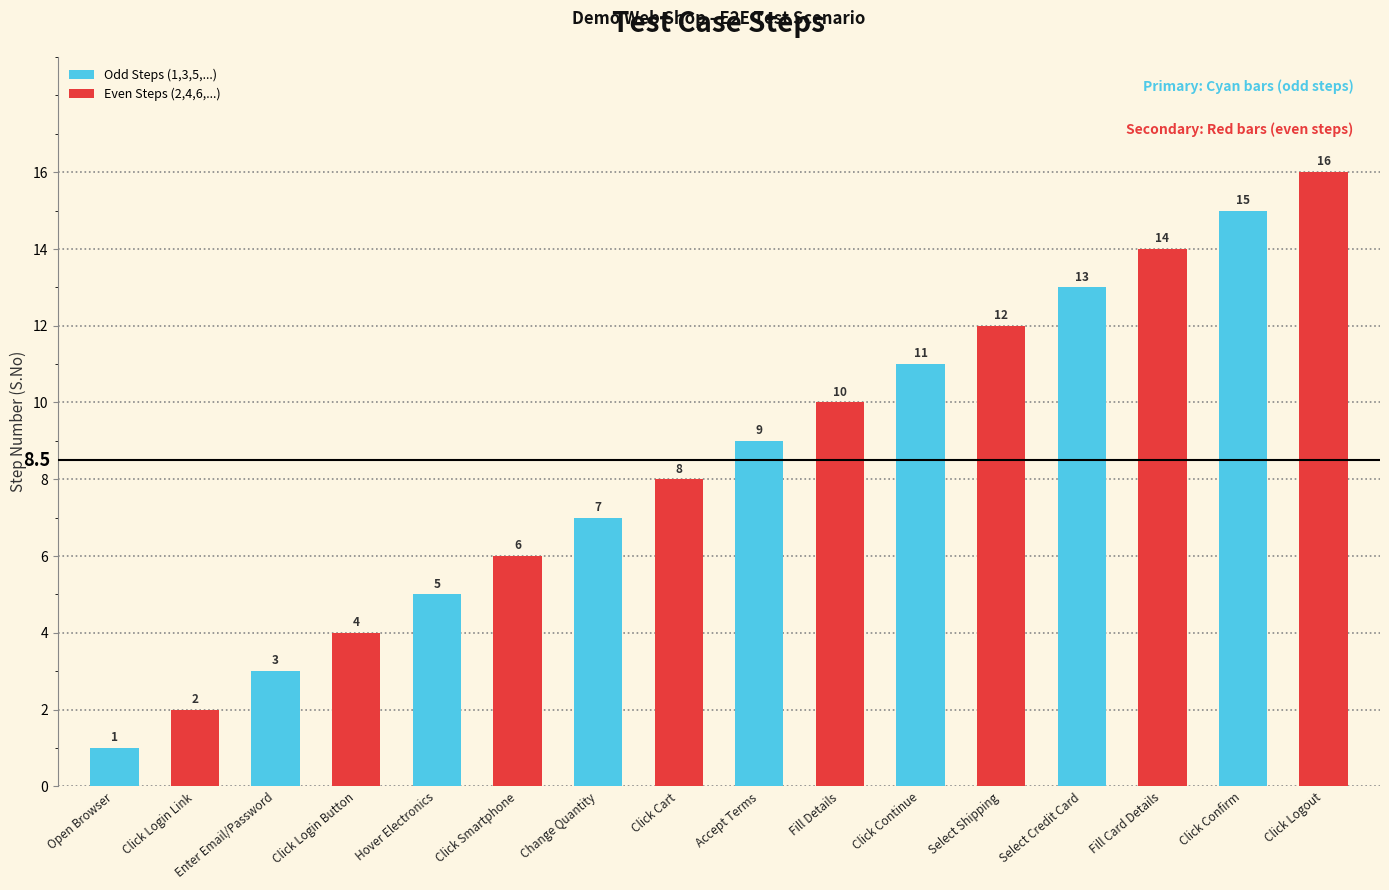

List the labels in order of value, smallest first.

Open Browser, Click Login Link, Enter Email/Password, Click Login Button, Hover Electronics, Click Smartphone, Change Quantity, Click Cart, Accept Terms, Fill Details, Click Continue, Select Shipping, Select Credit Card, Fill Card Details, Click Confirm, Click Logout